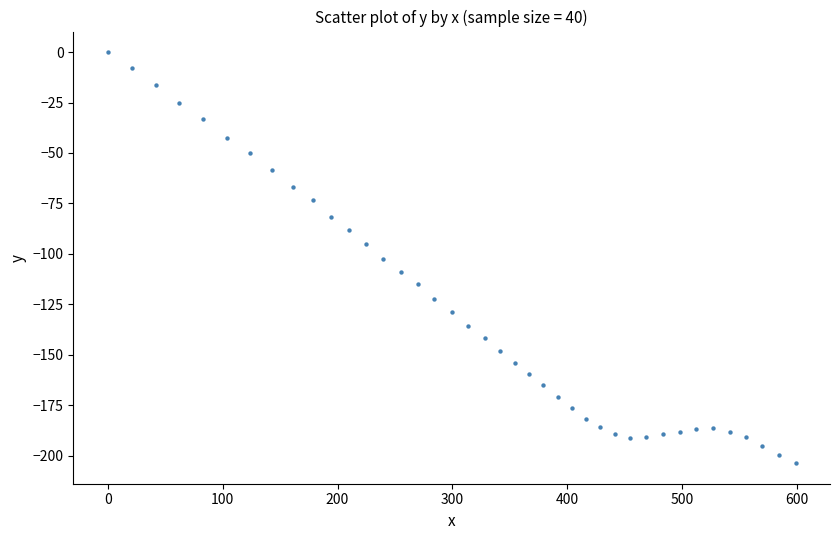

What is the range of X values (max minus min)?

598.6